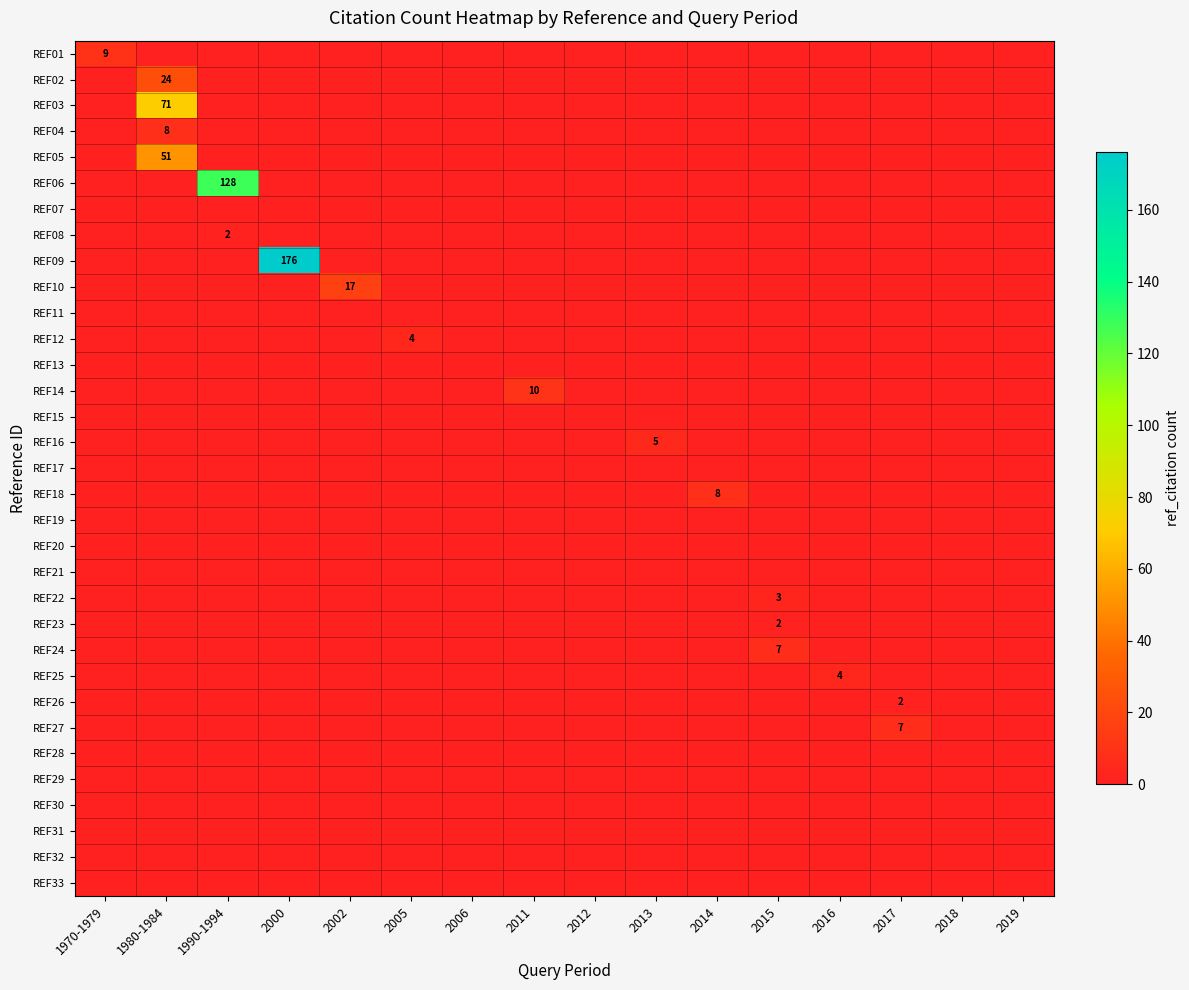

The REF31 series shows 0 at 1970-1979. True or false?

True